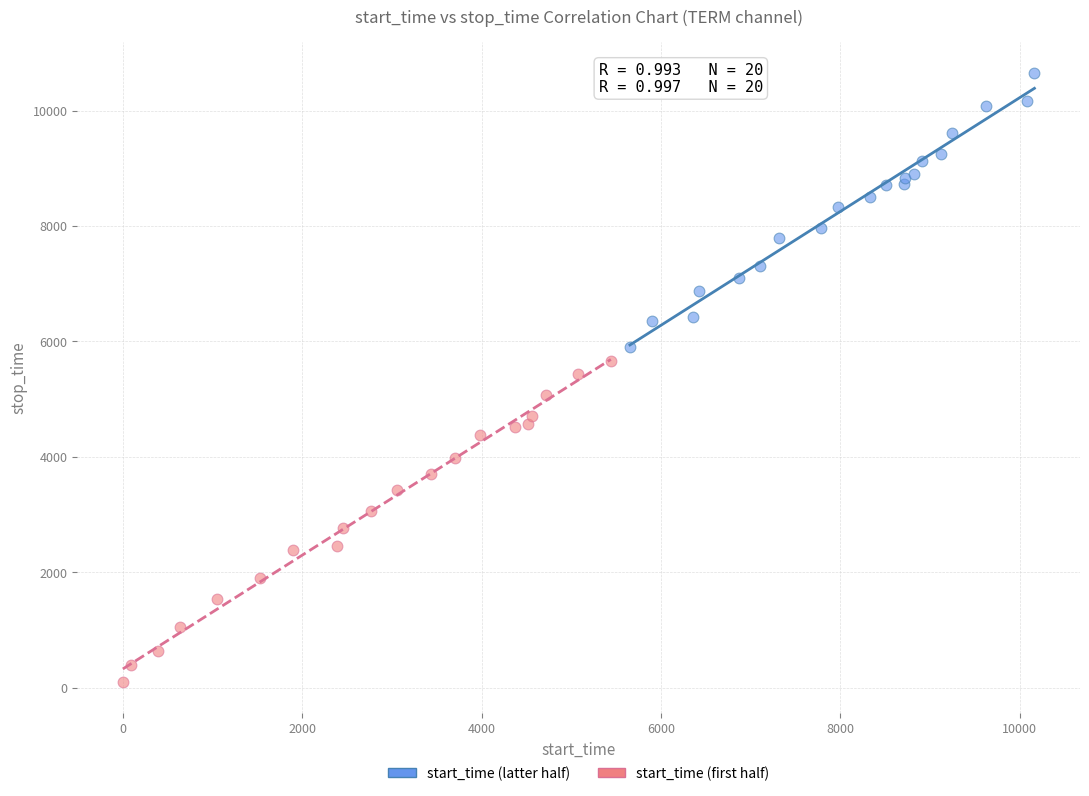

Which series has the widest spread of Y values?

start_time (first half)